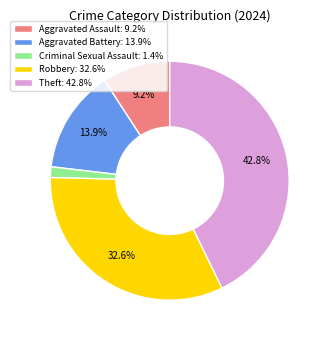

Count the number of slices in the pie.

5